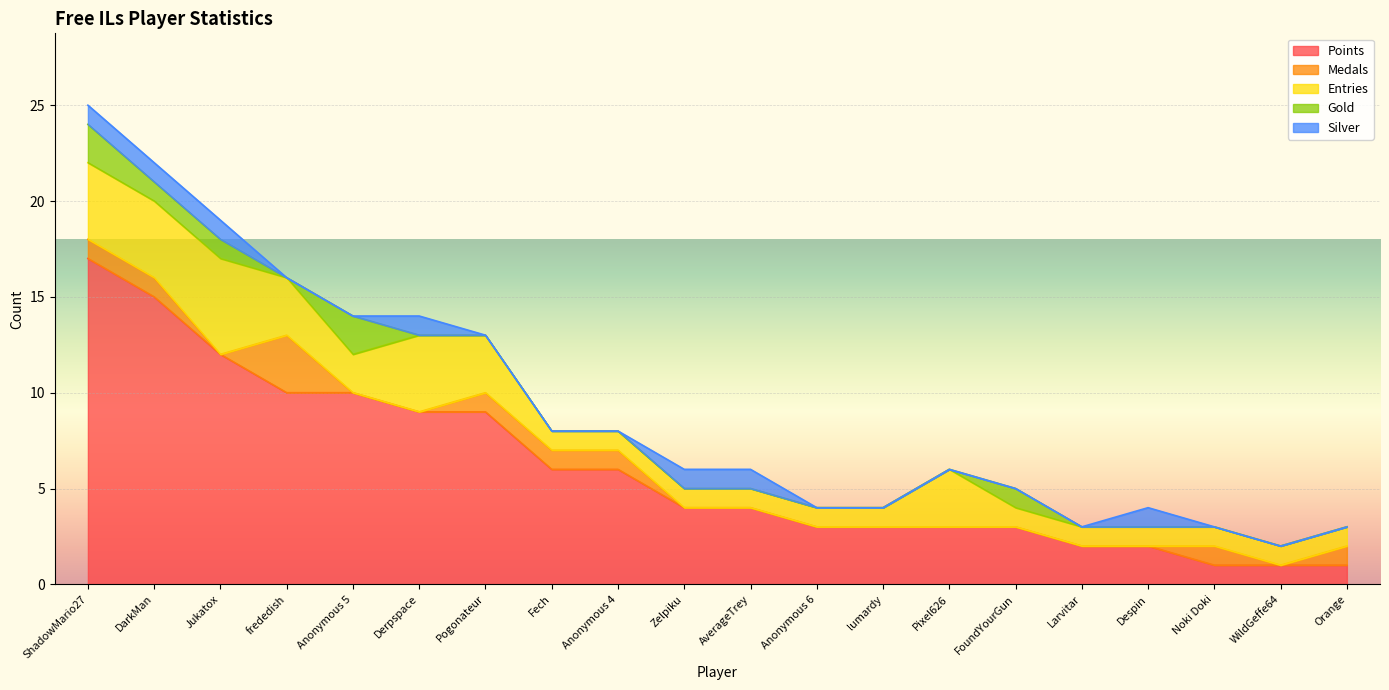

What is the approximate value of Entries at AverageTrey?

1